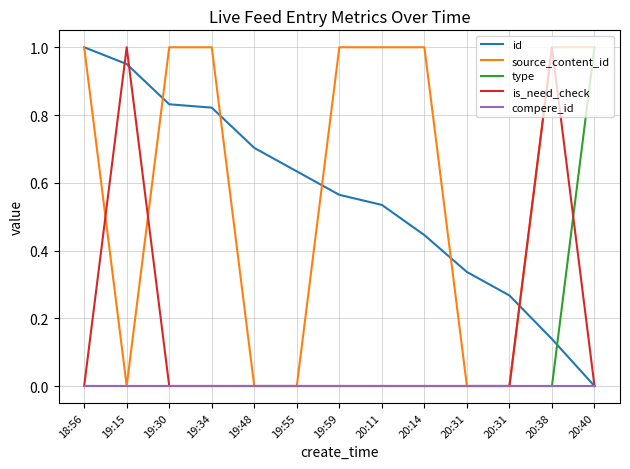

What is the label of the 11th point from the right?

19:30